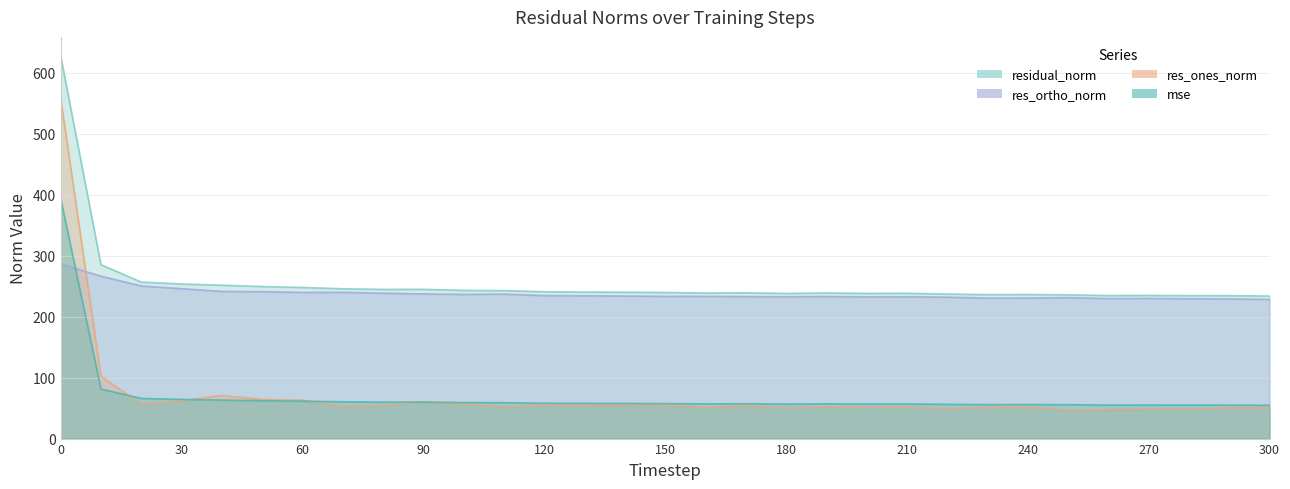

True or false: mse and res_ones_norm cross at least once.

True